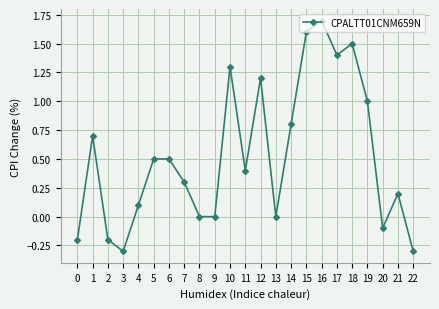

What is the change in value from 2 to 6?

+0.7